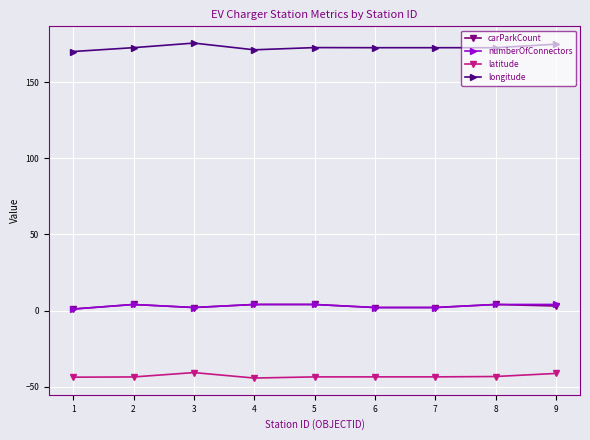

True or false: longitude and numberOfConnectors cross at least once.

False